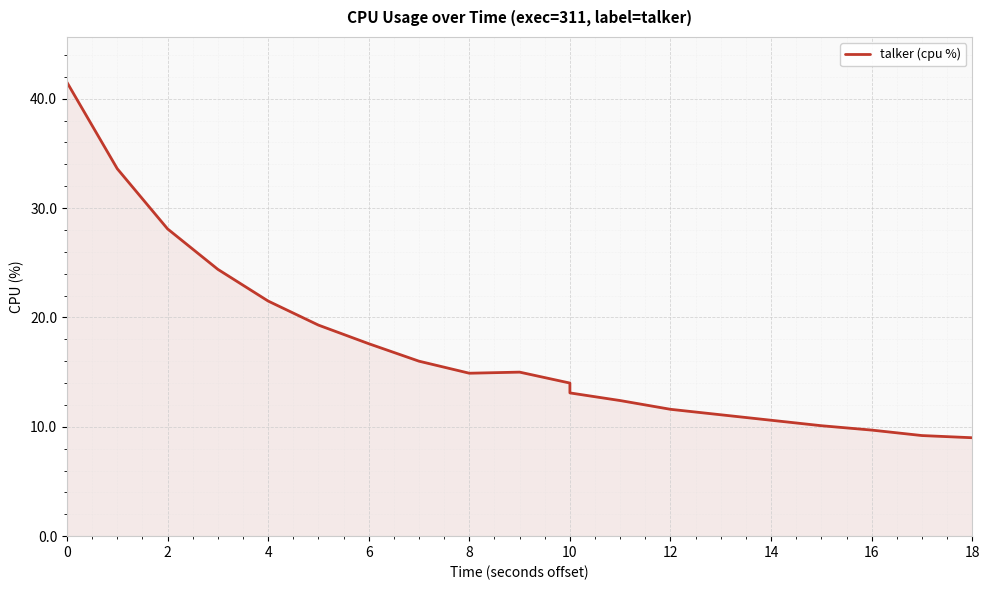

What is the change in value from 13 to 14?

-0.5